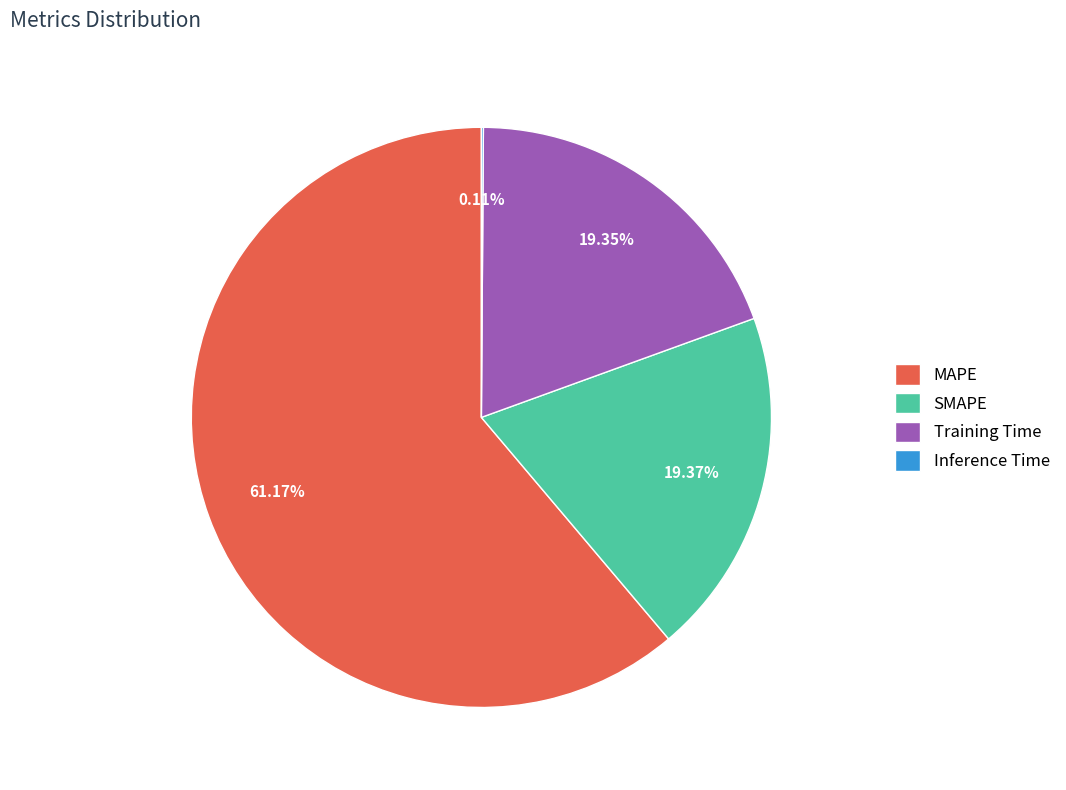

Between MAPE and Training Time, which is larger?

MAPE